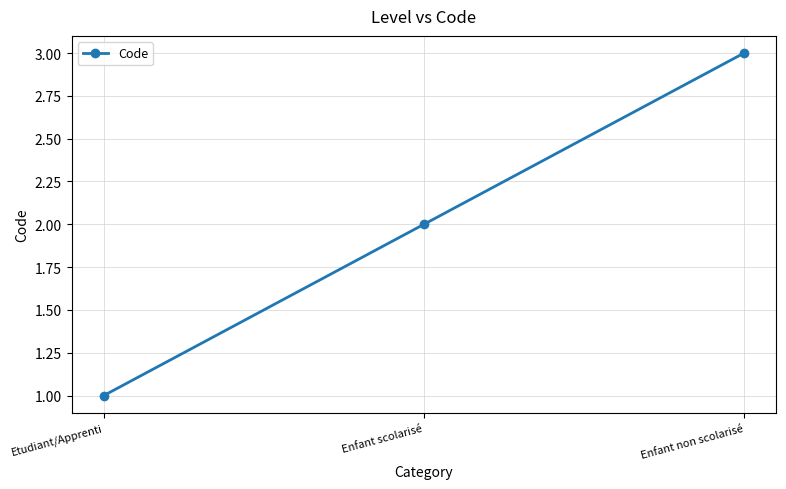

What is the difference between the values at Enfant non scolarisé and Enfant scolarisé?

1